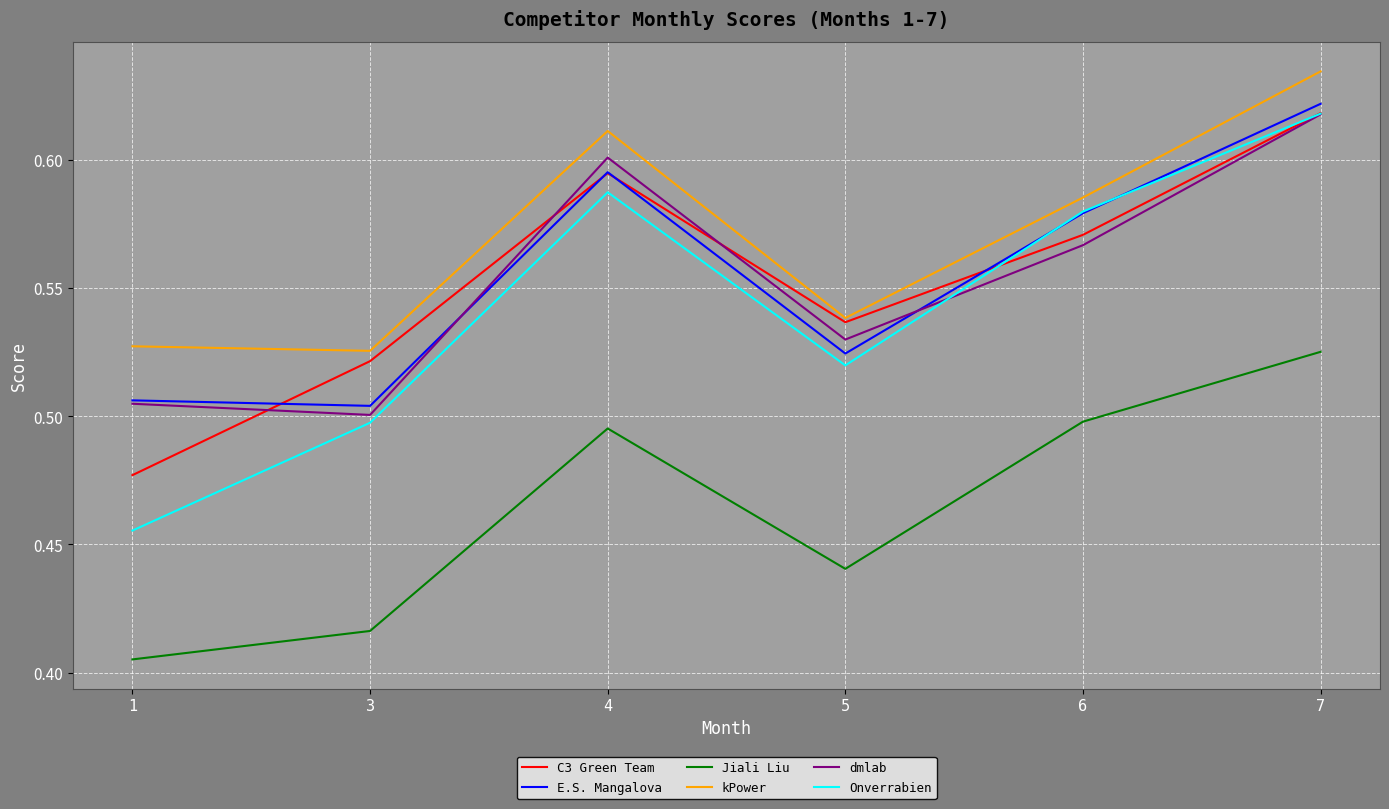

How many categories are shown in the chart?

6